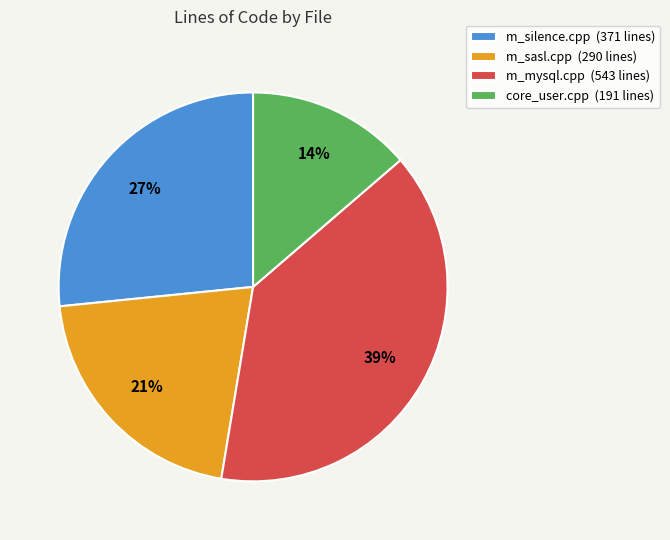

How many slices are in this pie chart?

4